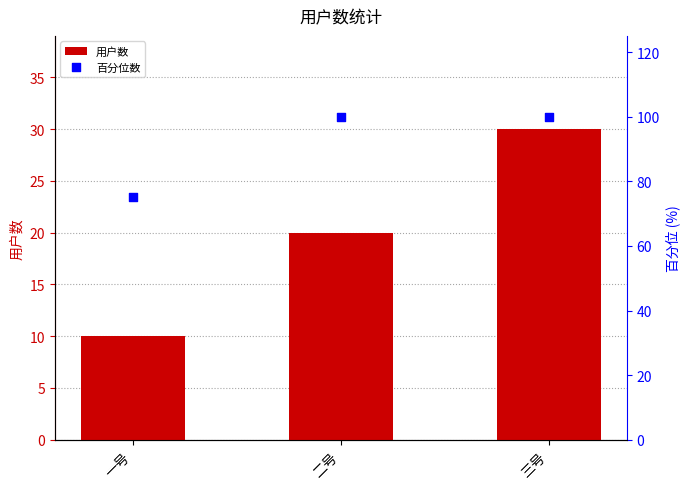

At how many categories does at least one series exceed 37?

3